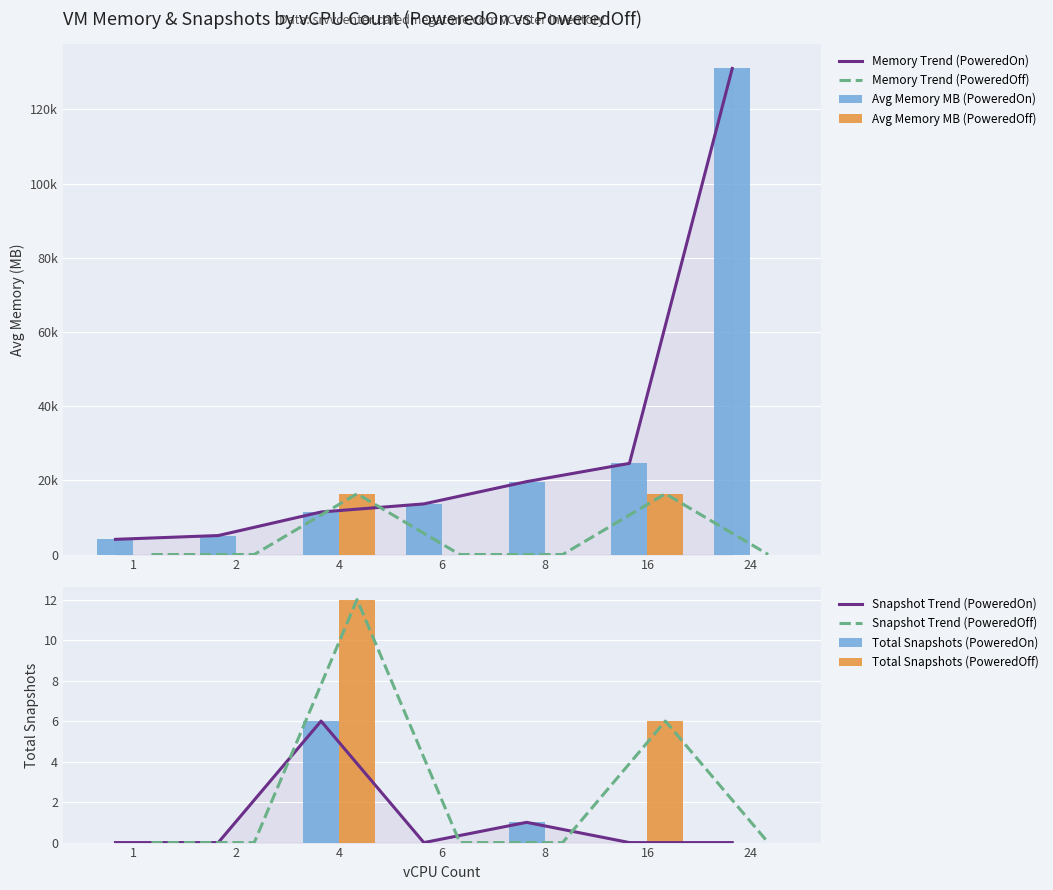

How many categories are shown in the chart?

7